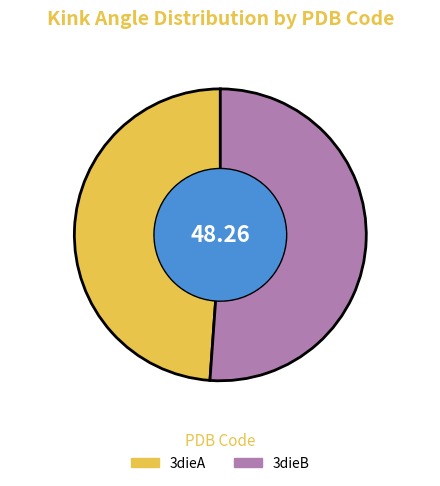

What percentage is NOT represented by 3dieA?

51.1%